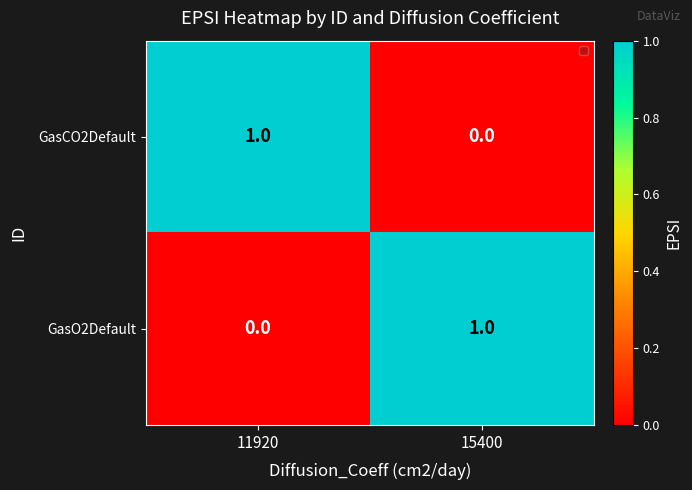

At which label is GasO2Default closest to 0?

11920